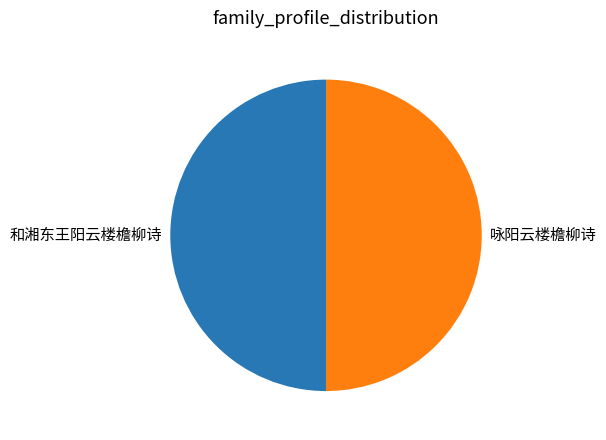

Count the number of slices in the pie.

2